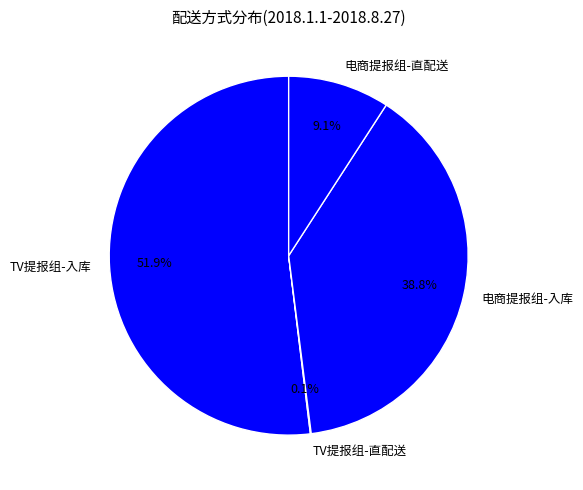

Which category has the biggest portion of the pie?

TV提报组-入库